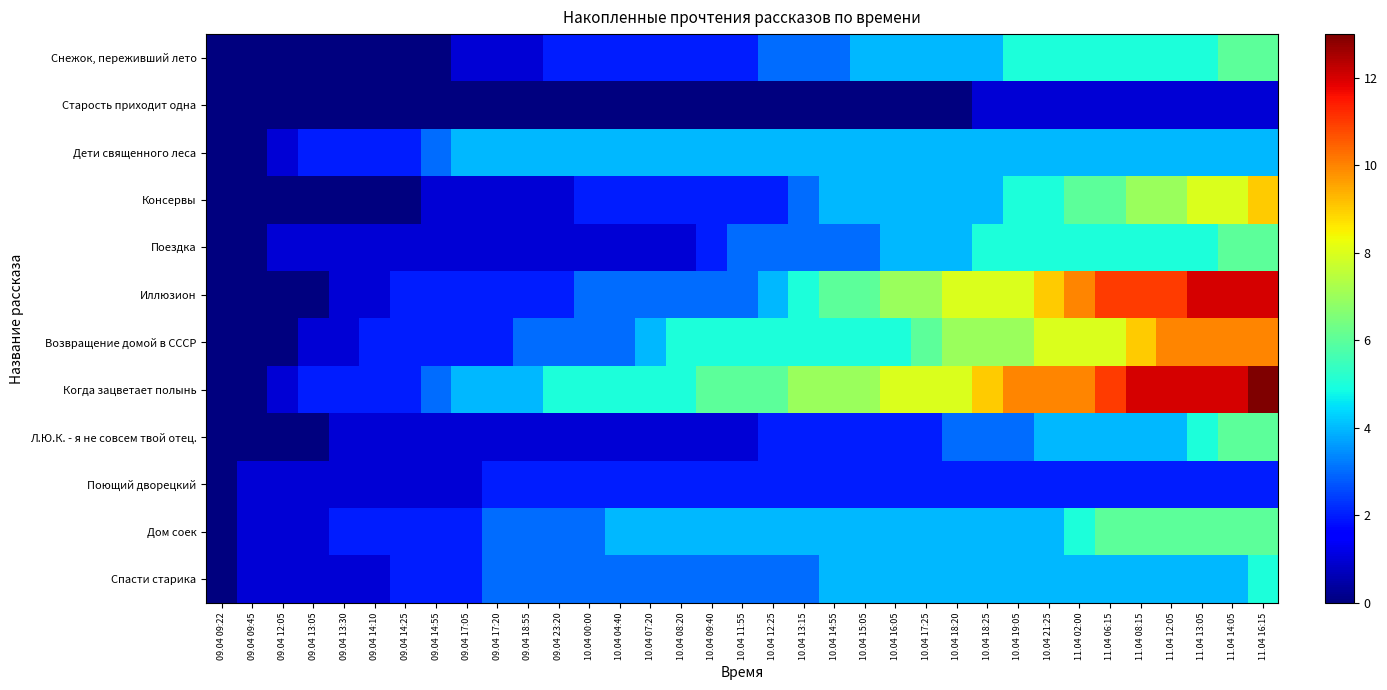

How many series are shown in this chart?

12